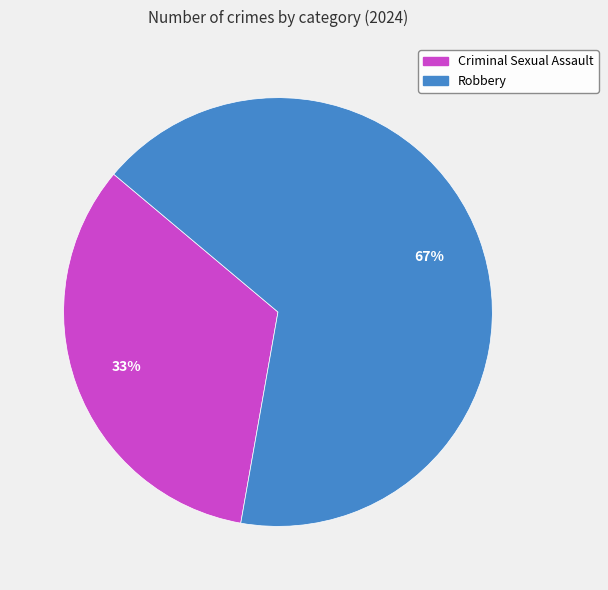

Count the number of slices in the pie.

2